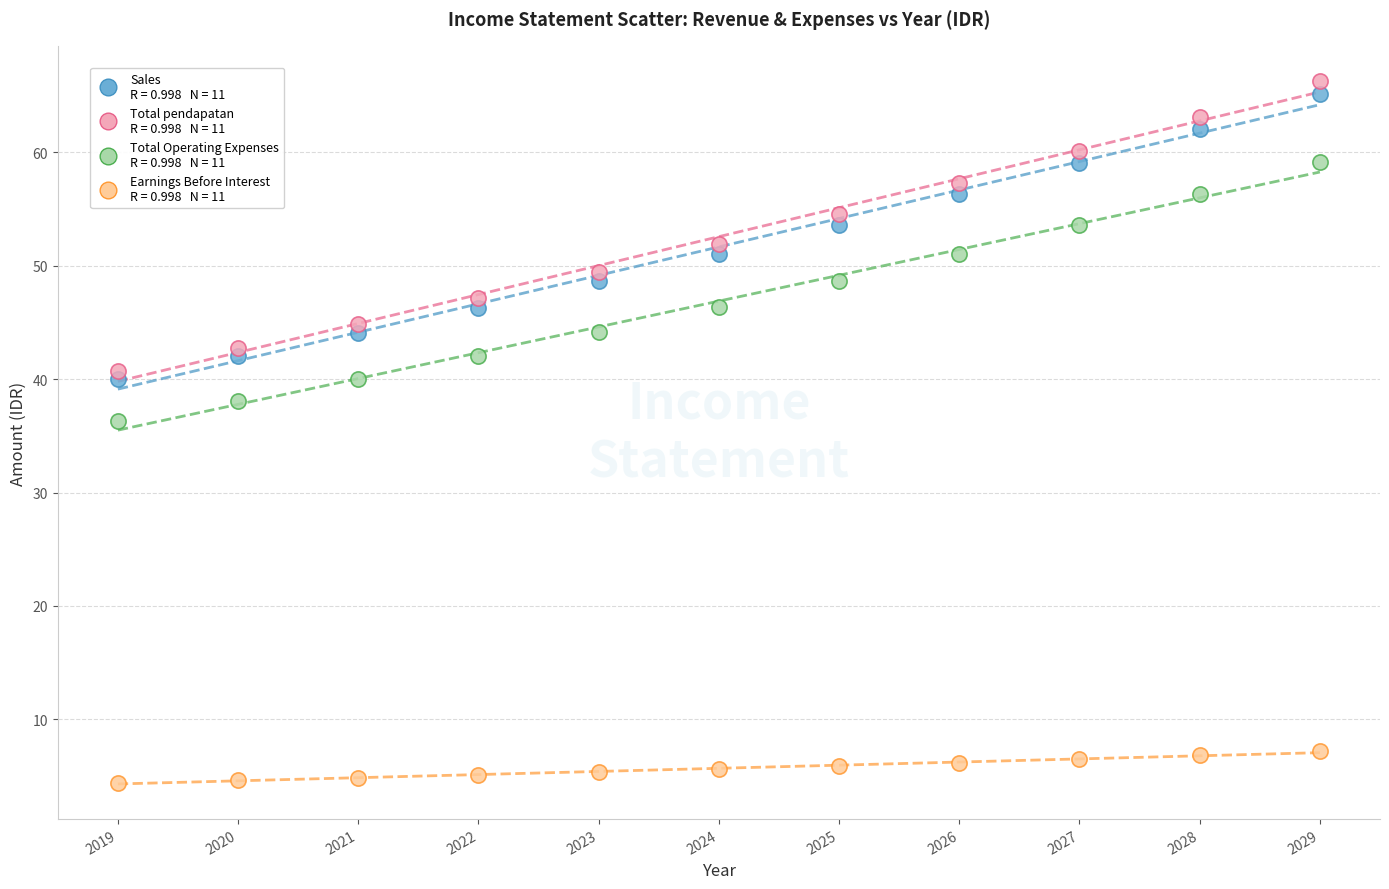

Across all data points, what is the range of X values (max minus min)?

10.0